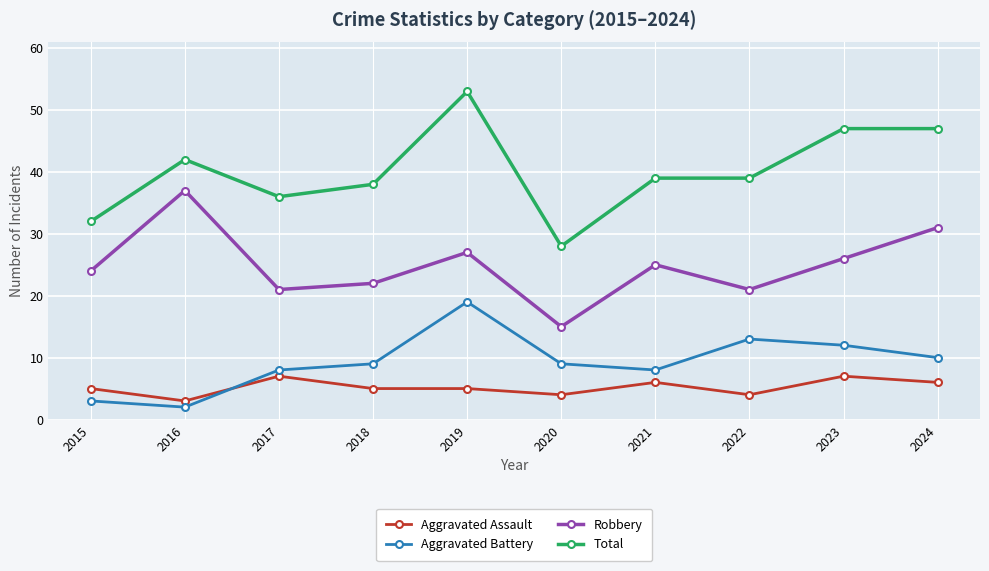

Read the Total value at 2022.

39